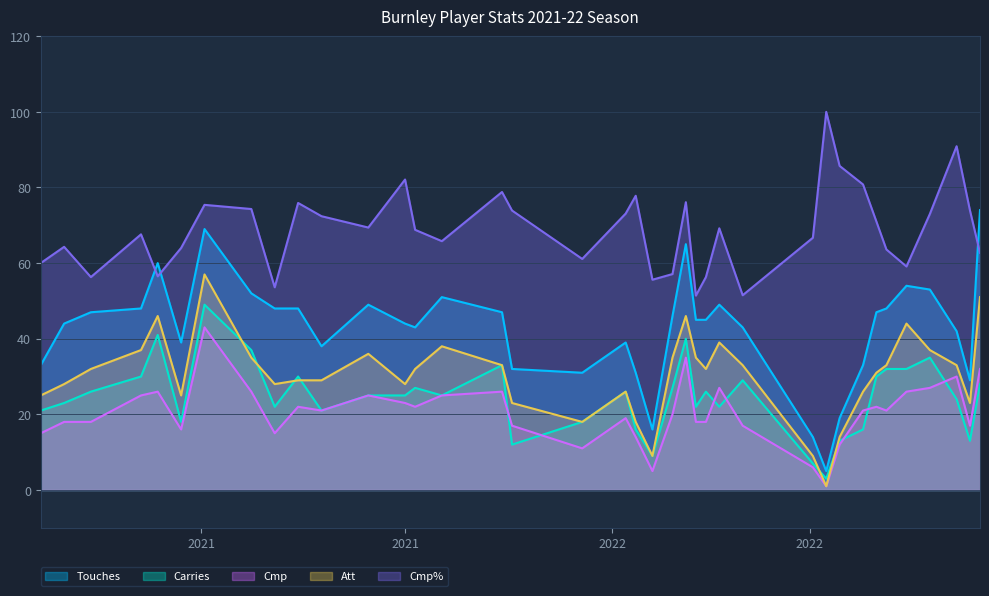

What is the label of the 31st point from the left?

2022-04-17